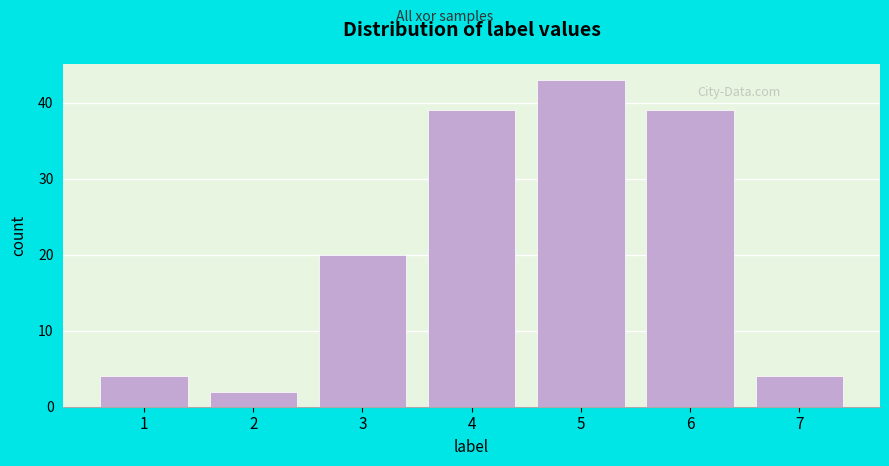

Reading right to left, extract all data points from this chart.

4	39	43	39	20	2	4